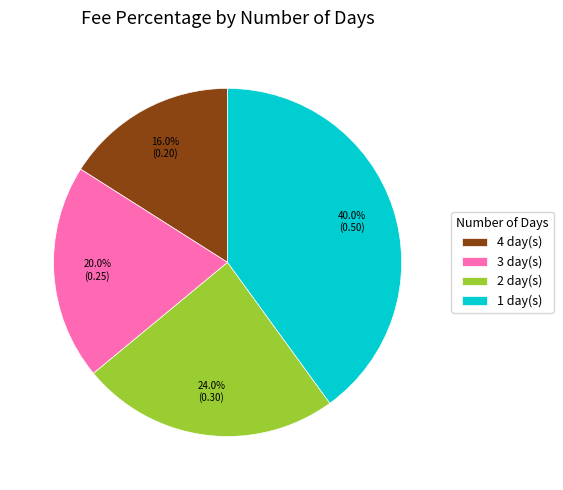

Does 4 account for over 50% of the chart?

No